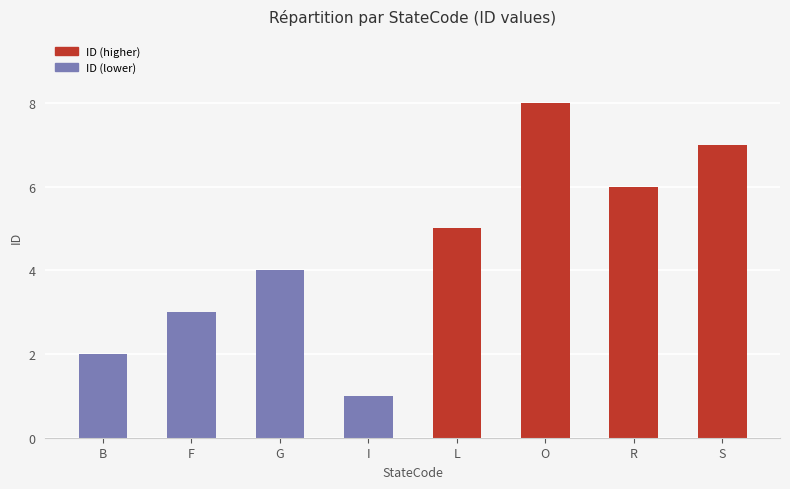

List the labels in order of value, largest first.

O, S, R, L, G, F, B, I